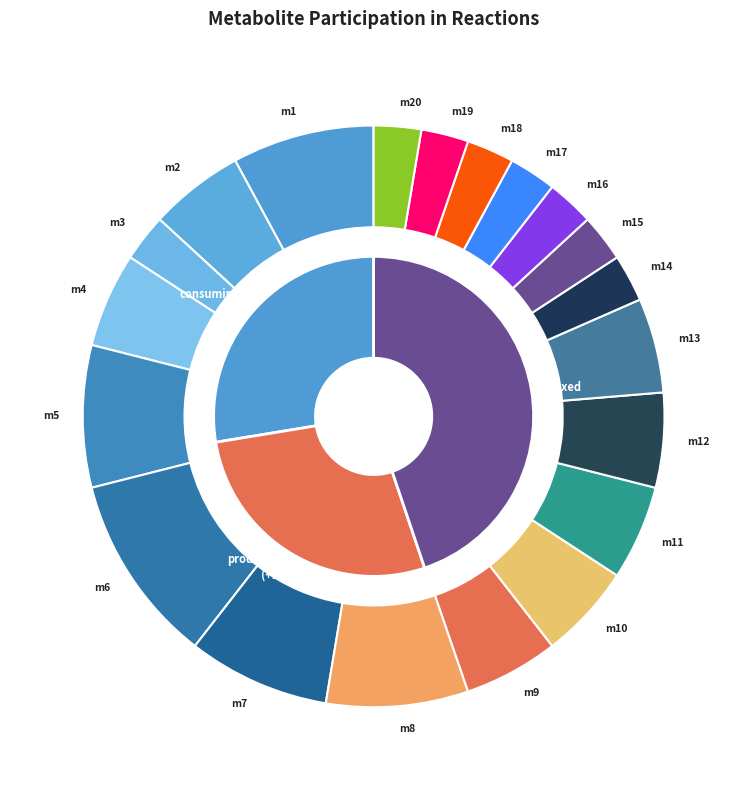

Is there any slice that represents more than half of the pie?

No